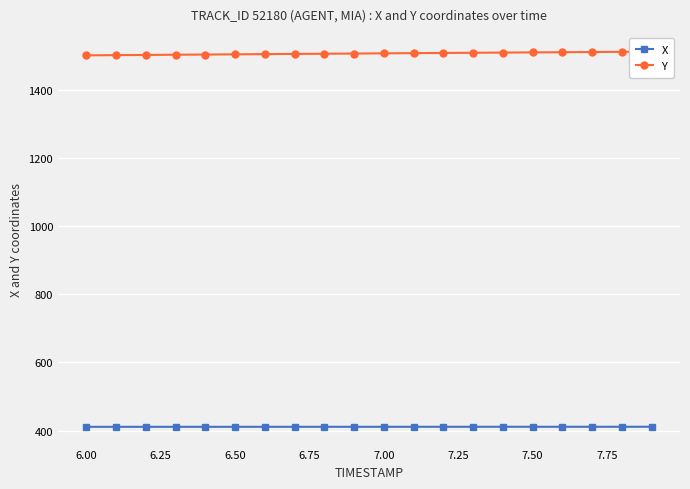

How many data points in Y are less than 1506?

10